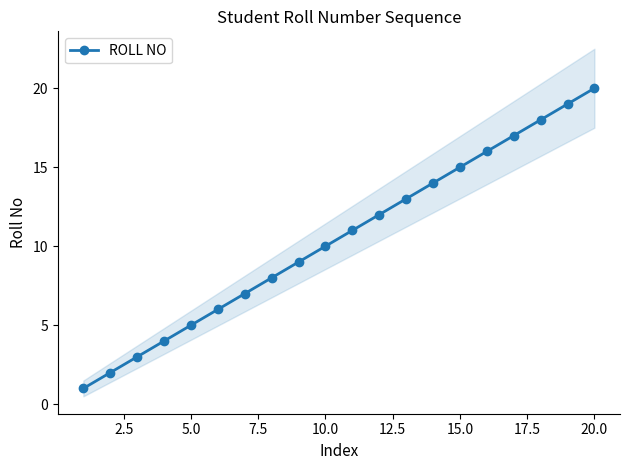

How many data points are less than 11?

10